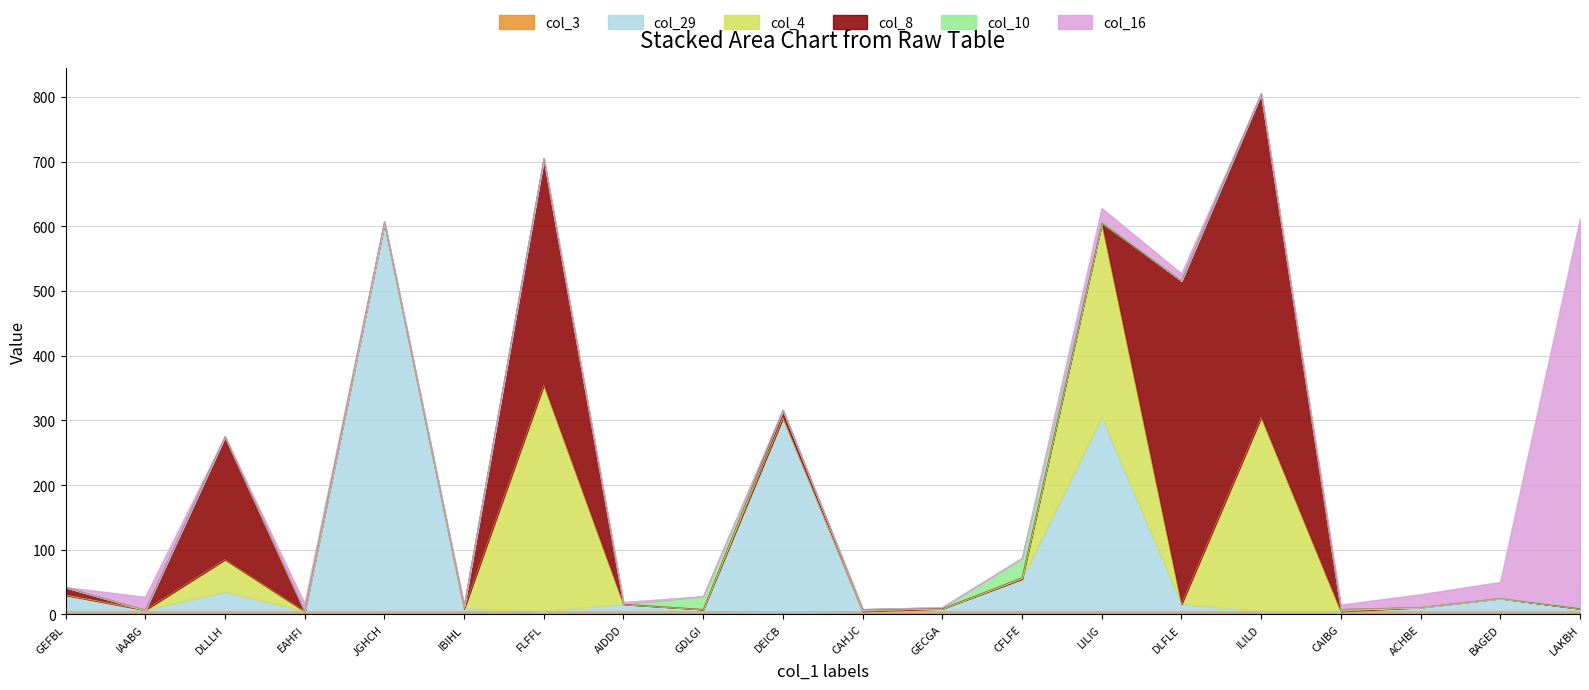

Which series ends up on top after the final intersection of col_8 and col_3?

col_3